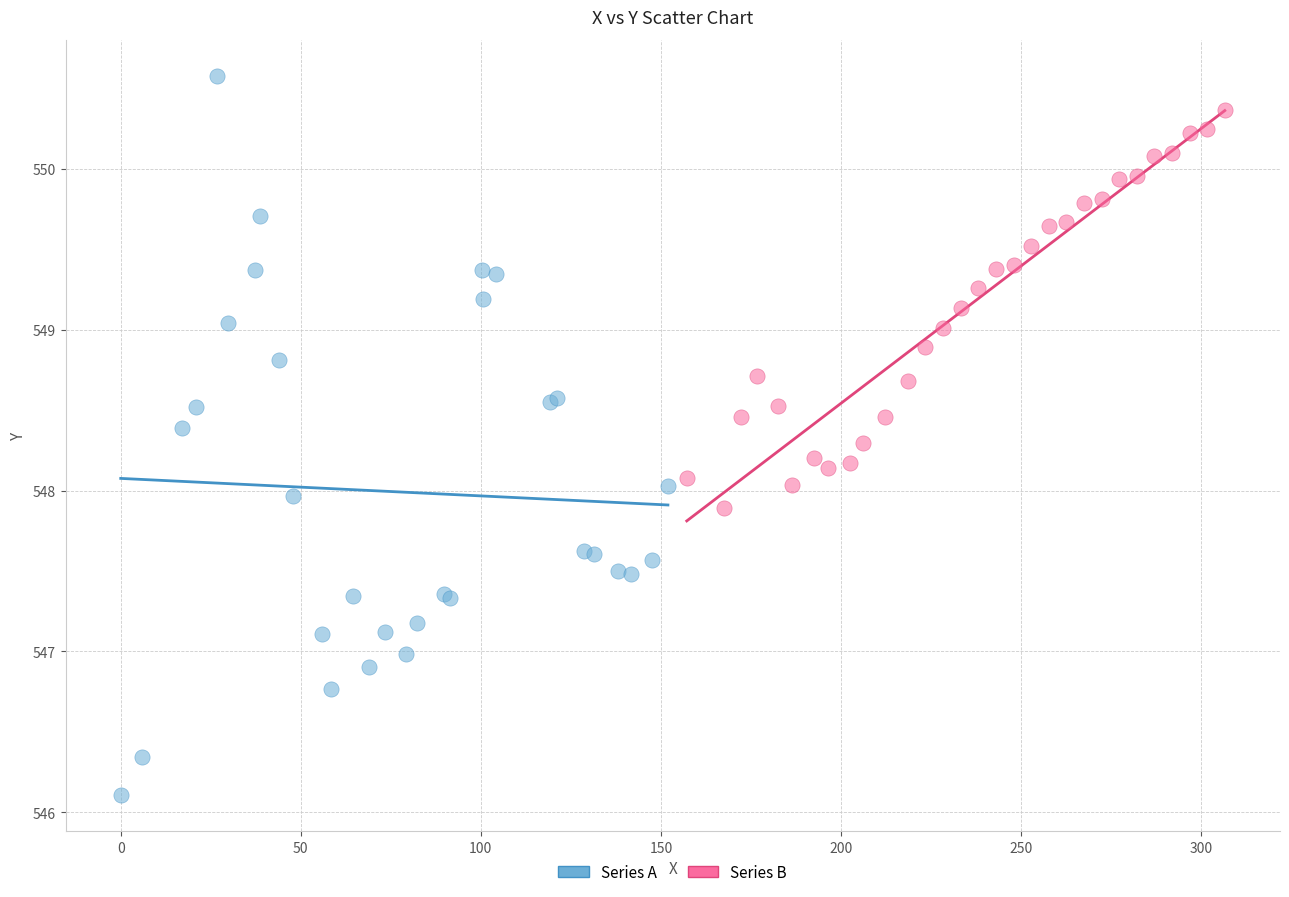

Which series contains the highest Y value?

Series A